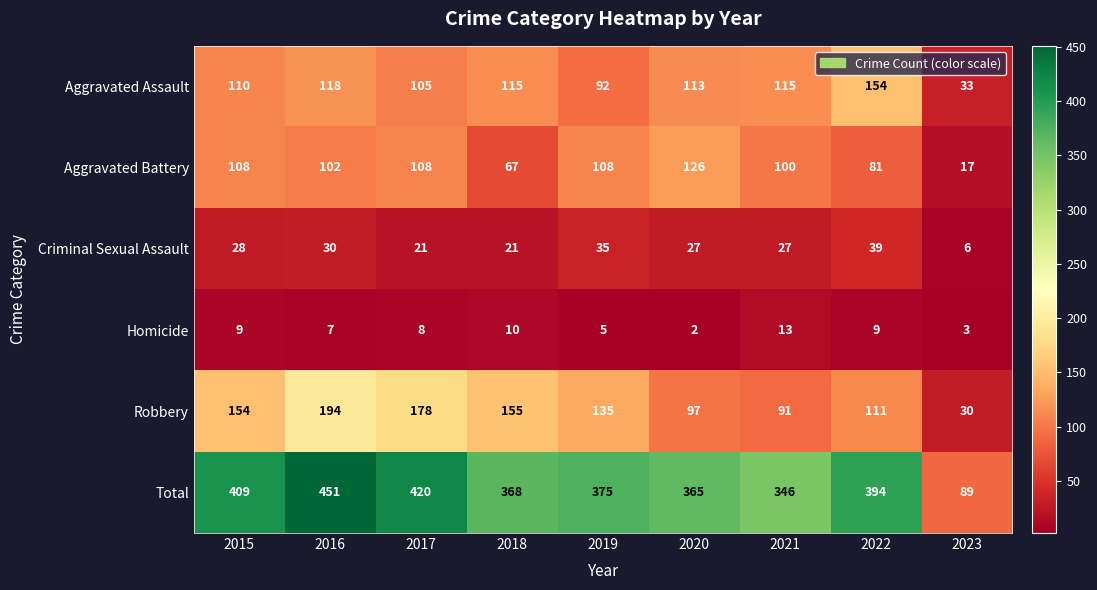

Rank the series at 2015 from highest to lowest value.

Total, Robbery, Aggravated Assault, Aggravated Battery, Criminal Sexual Assault, Homicide